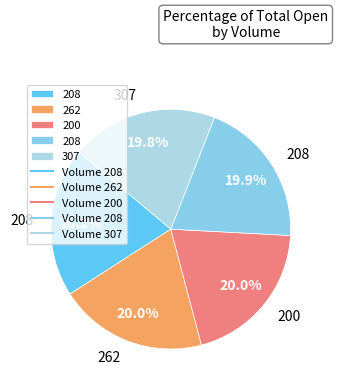

Count the number of slices in the pie.

5